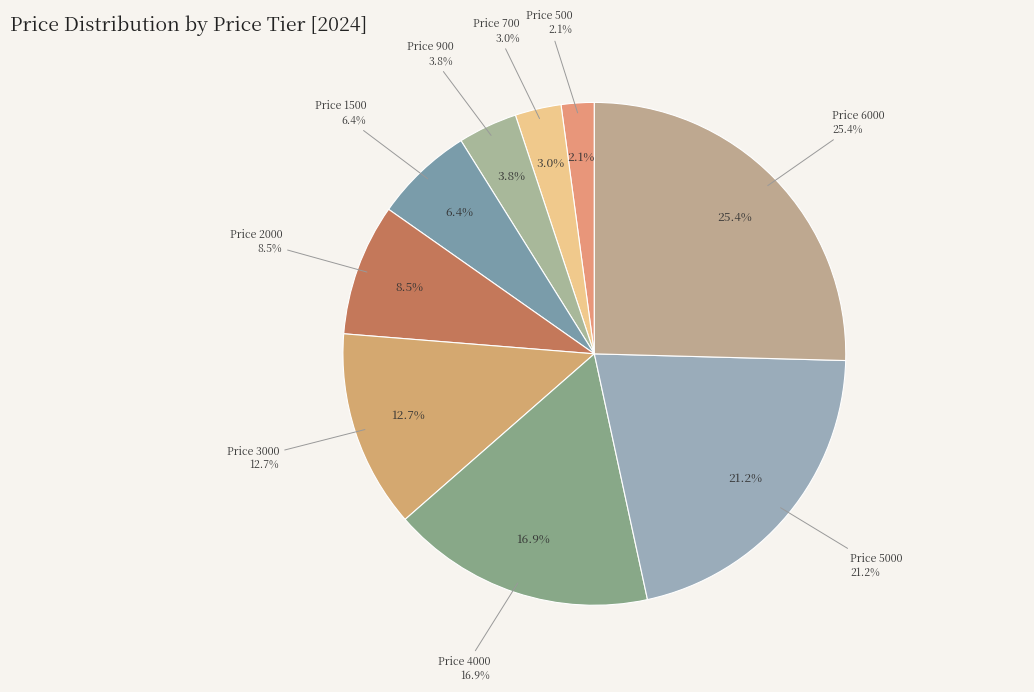

Which category has the biggest portion of the pie?

Price 6000